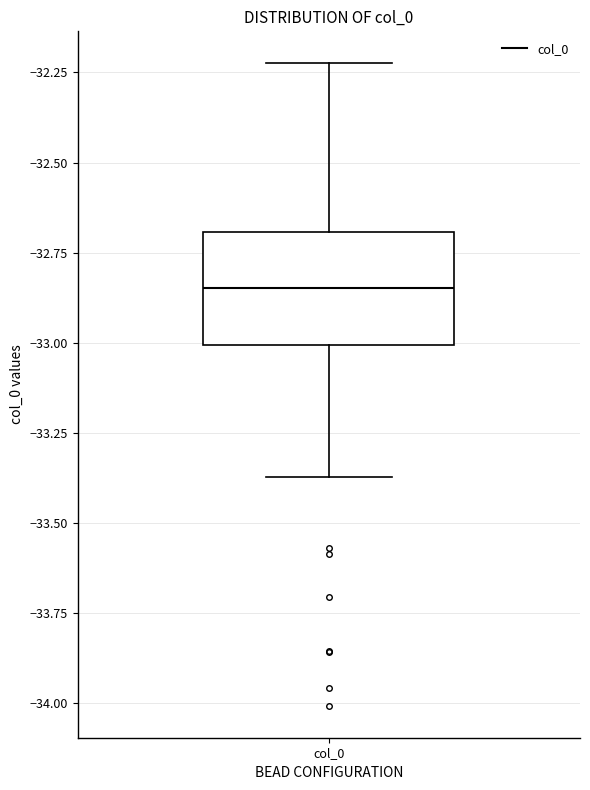

Where is the lower edge of the box for col_0 on the y-axis? The values are not printed on the chart, so give them approximately, as read against the axis.

-33.00